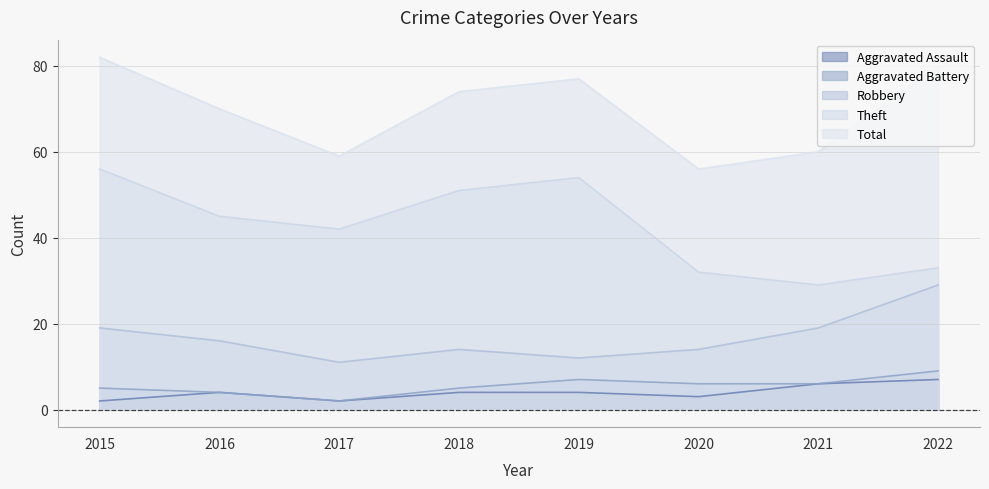

True or false: Theft and Aggravated Assault cross at least once.

False